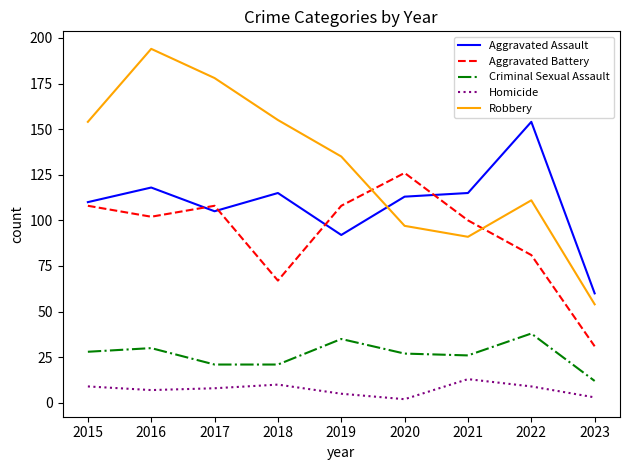

What is the average value of the Criminal Sexual Assault series?

26